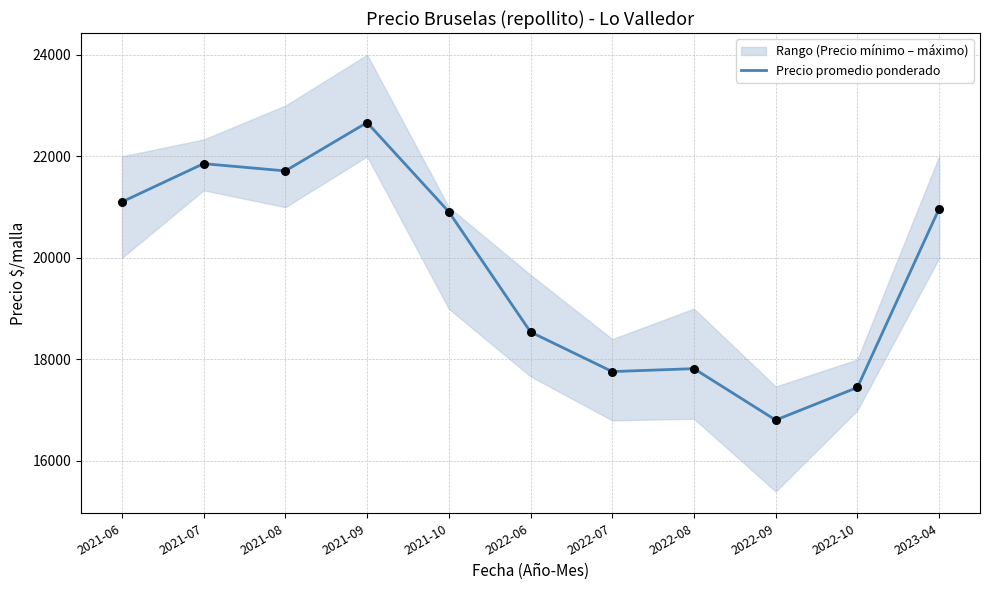

What is the change in value from 2021-07 to 2022-07?

-4096